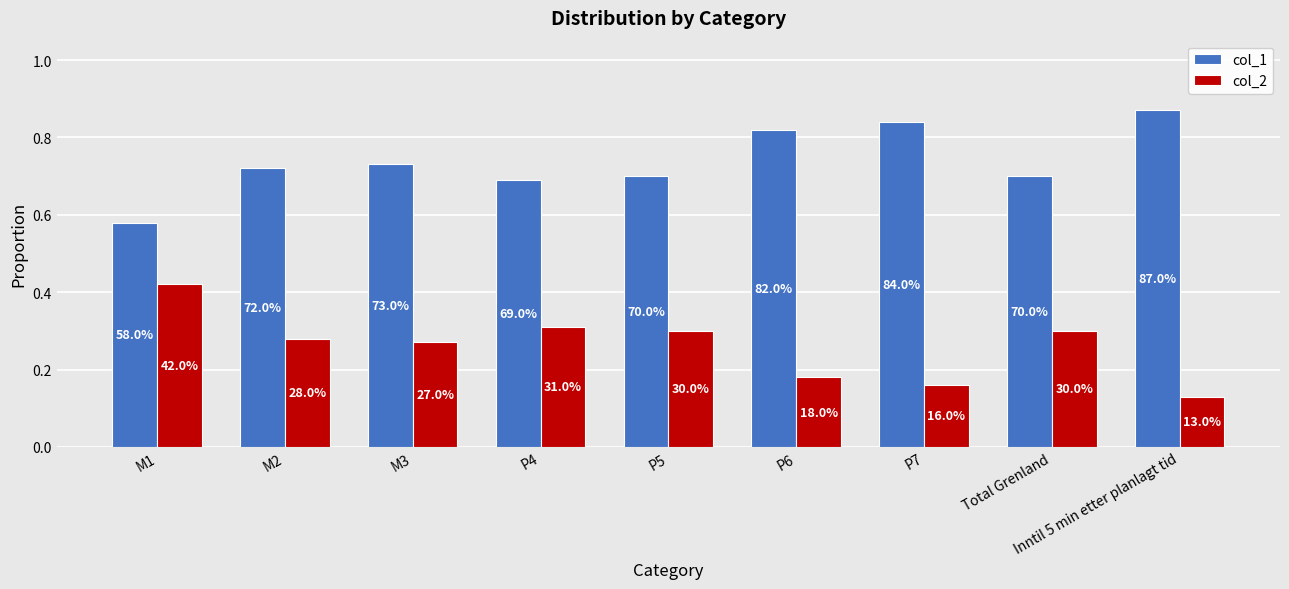

Does the chart contain any negative values?

No